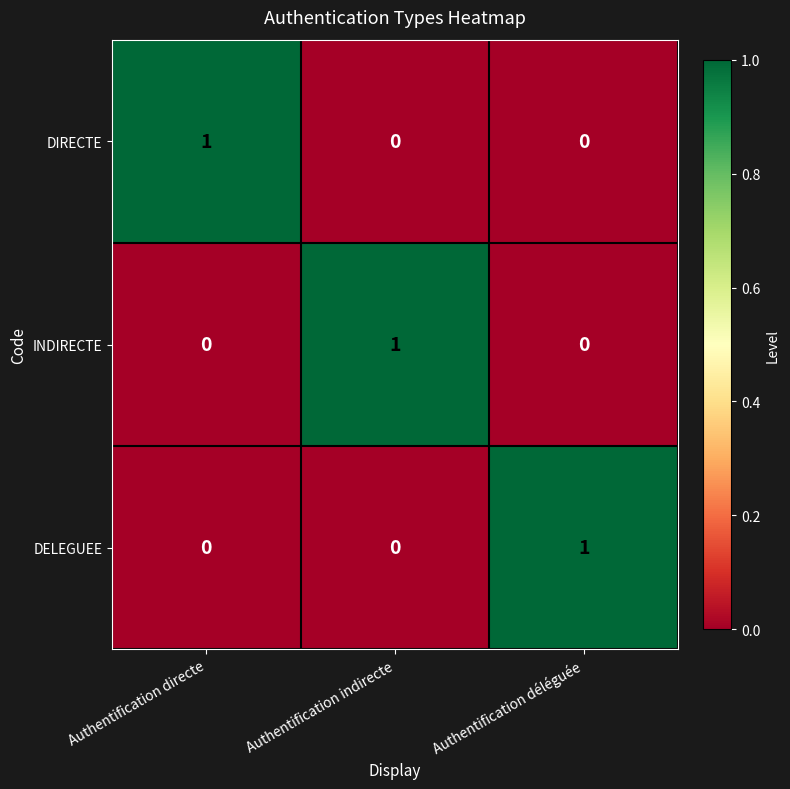

How many DELEGUEE values are between 0 and 1?

3